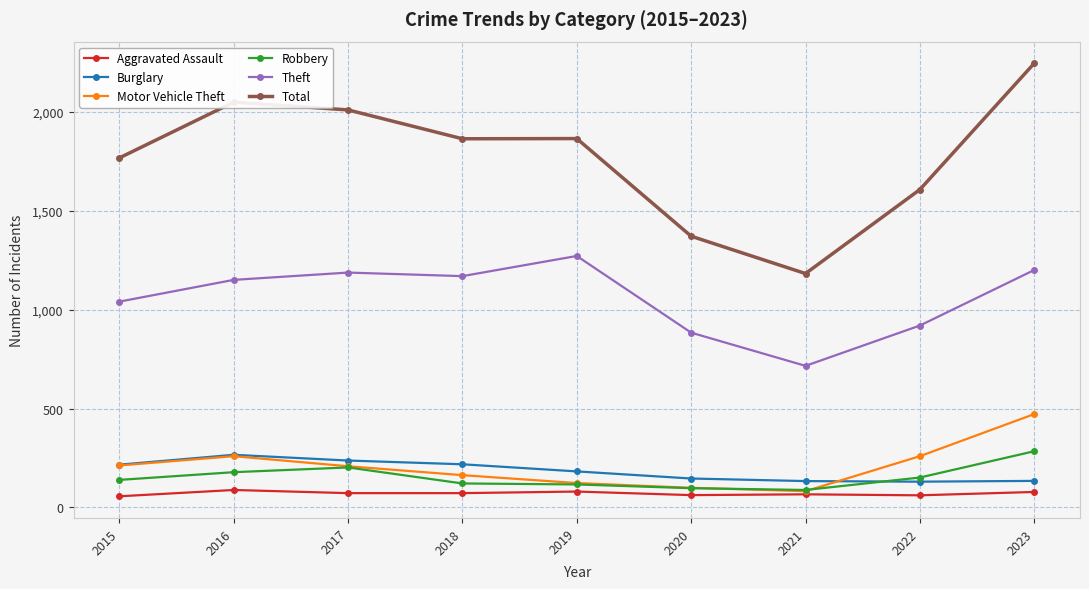

What is the difference between the highest and lowest values at 2022?

1547